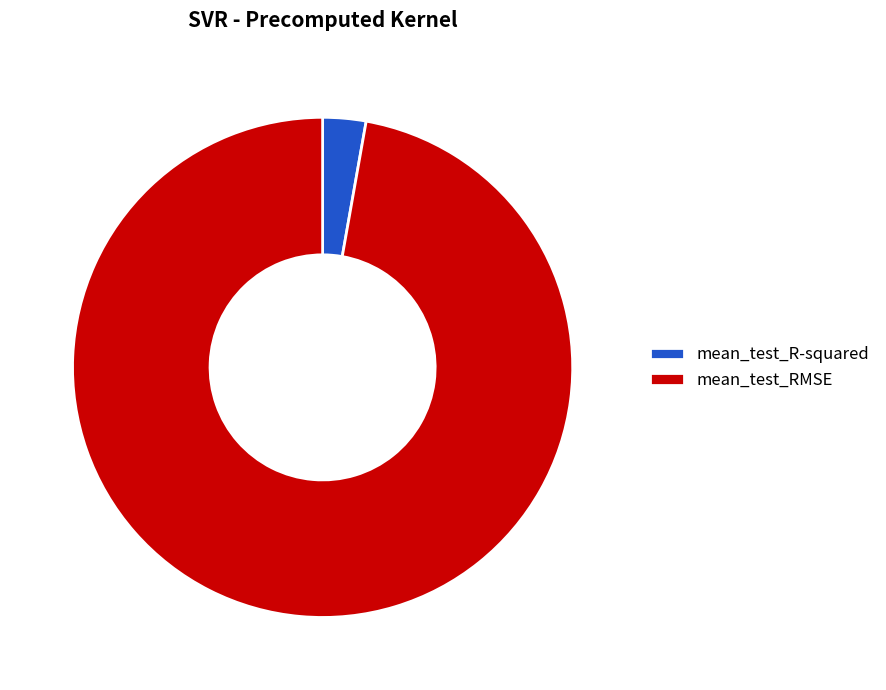

What is the smallest slice in the pie chart?

mean_test_R-squared